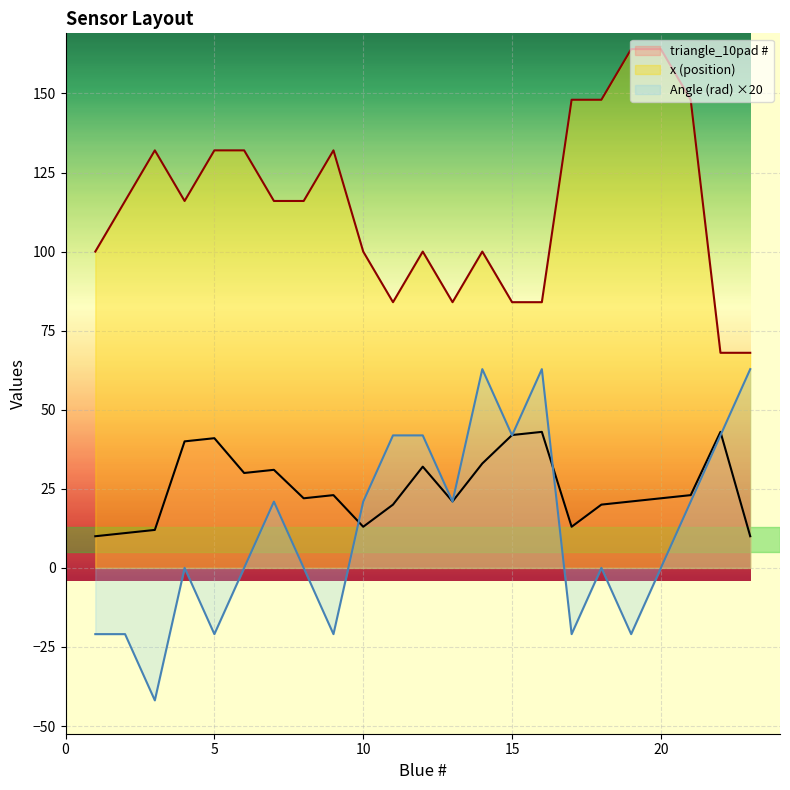

Is the value of x at 15 greater than the value of Blue # at 20?

Yes